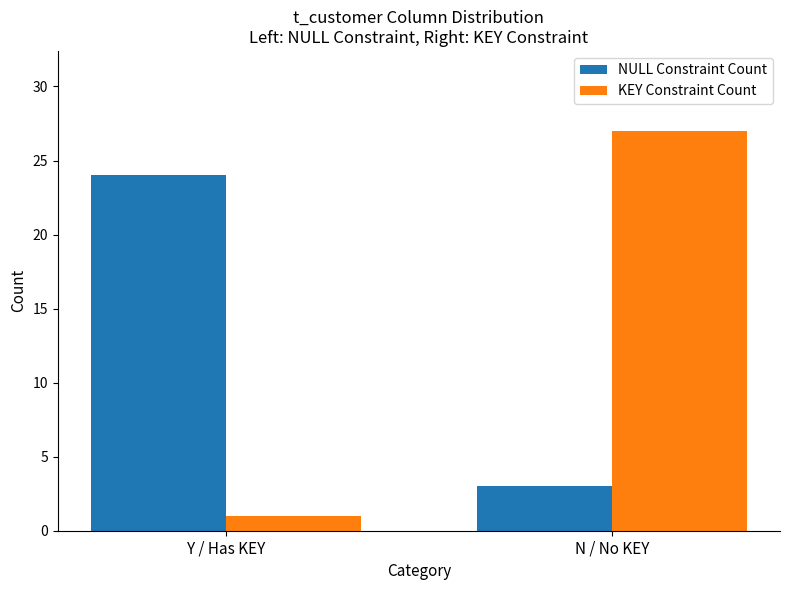

What is the label of the 1st bar from the left?

Y / Has KEY